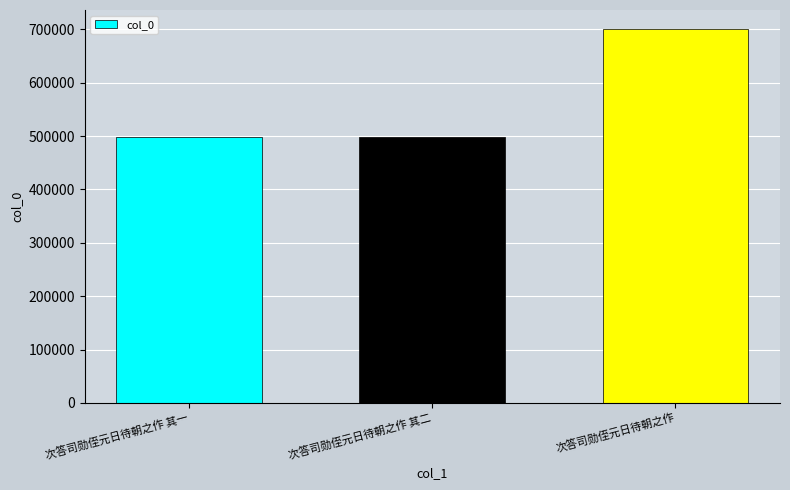

What position from the left is 次答司勋侄元日待朝之作 其二?

2